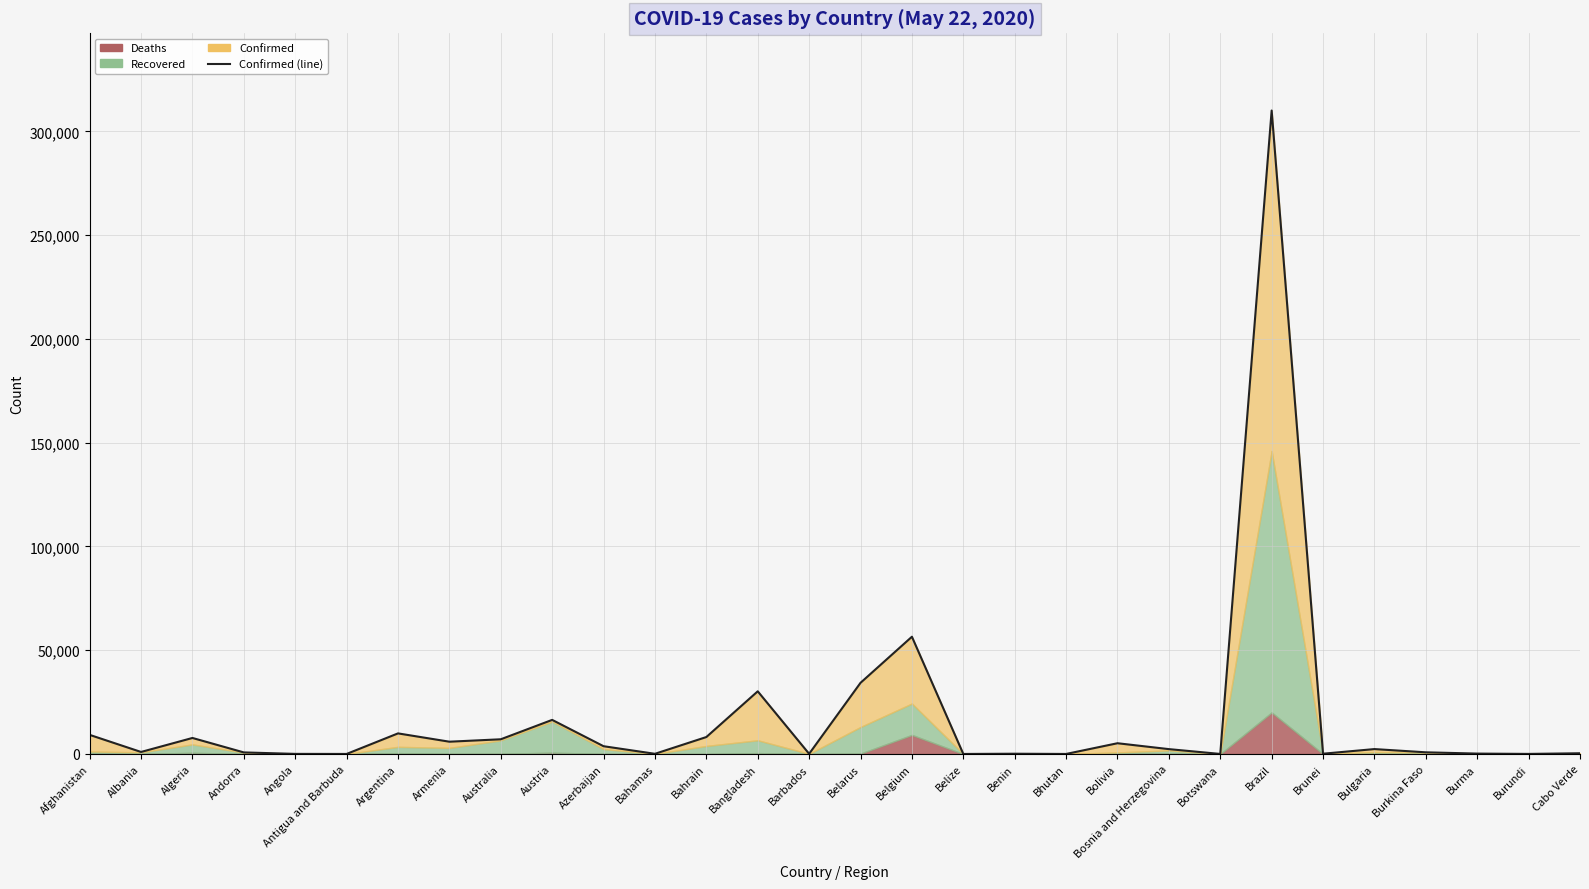

Approximately how many times larger is the value at Bangladesh compared to Bahamas?

311.4